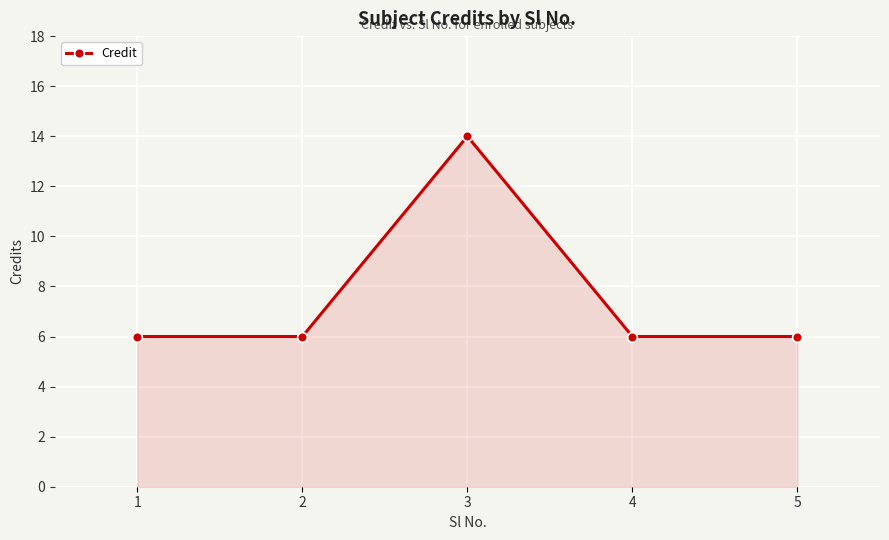

How many lines are shown in the chart?

1